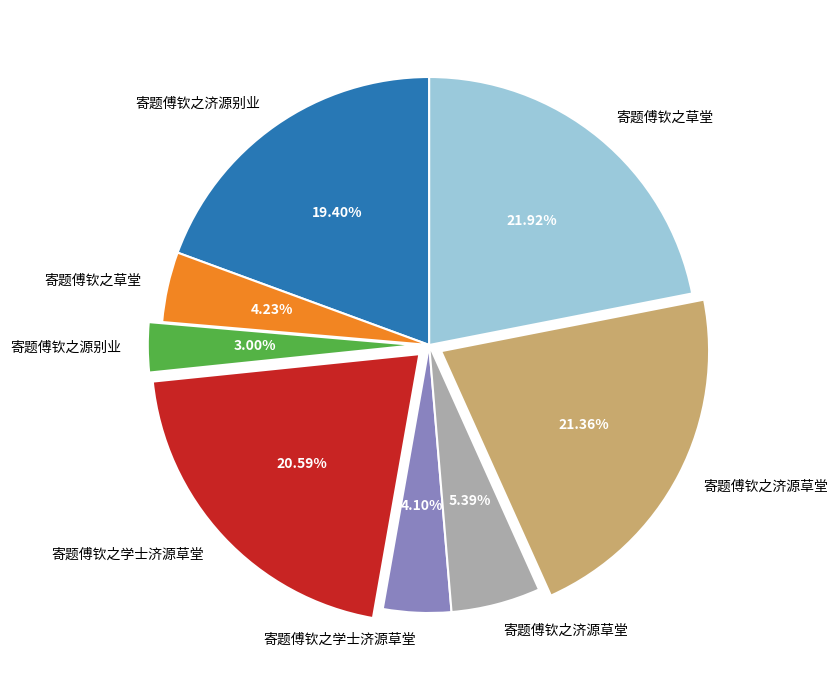

How many slices are in this pie chart?

8